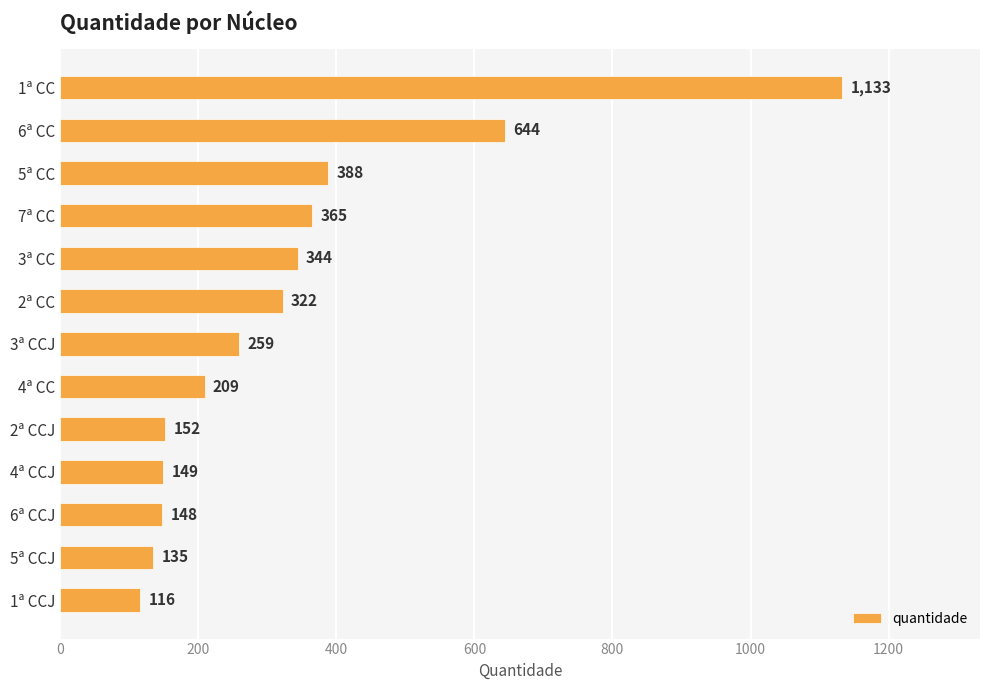

Count the number of data series in this chart.

1